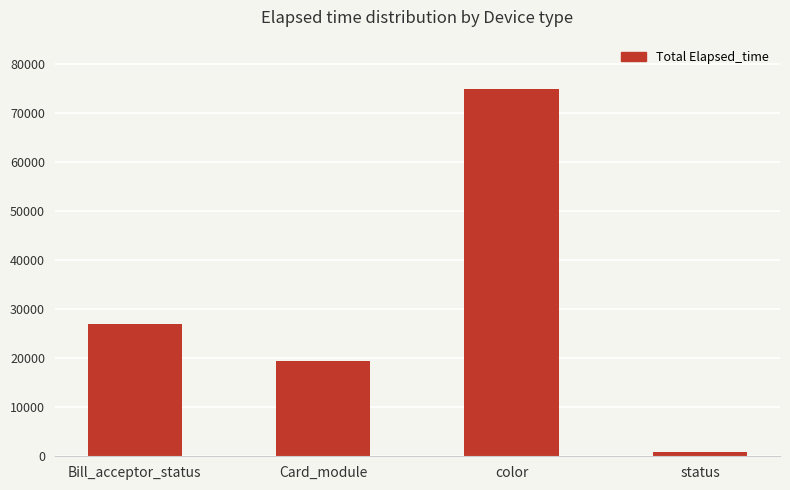

What is the greatest value displayed?

74853